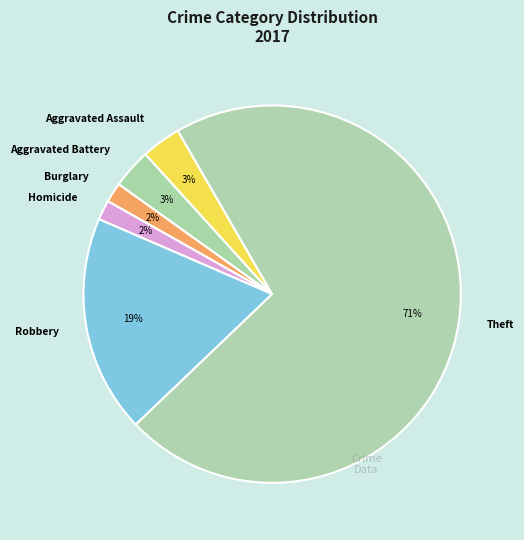

The Robbery slice represents 32% of the pie. True or false?

False